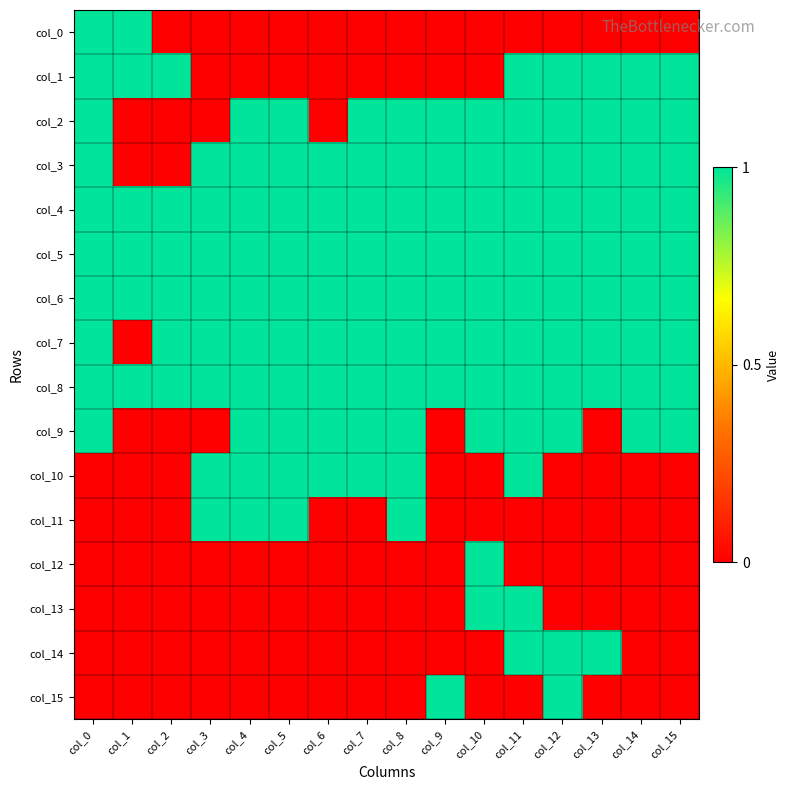

What is the total value across all series at col_14?

9